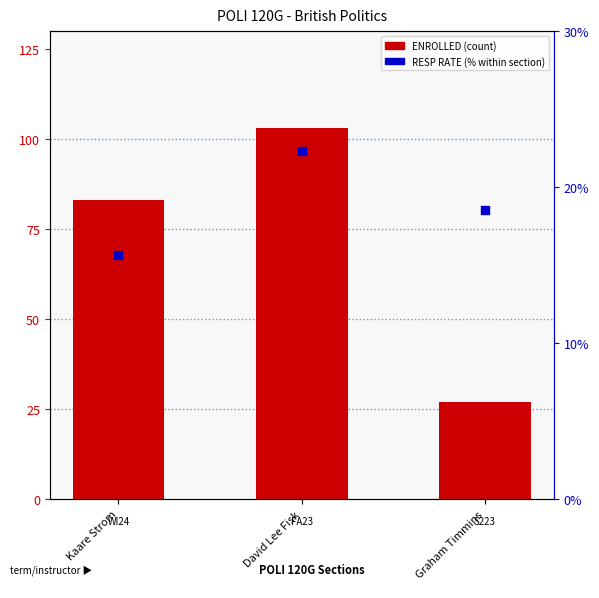

At which category is the sum across all series the highest?

David Lee Fisk